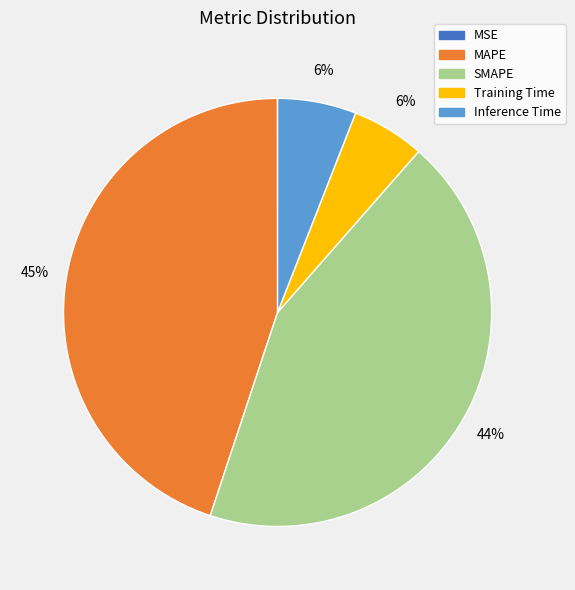

What percentage is the Inference Time slice, to the nearest percent?

6%